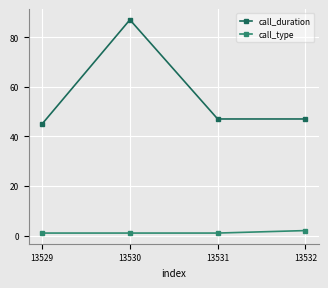

Is this an area chart (filled region under the line)?

No